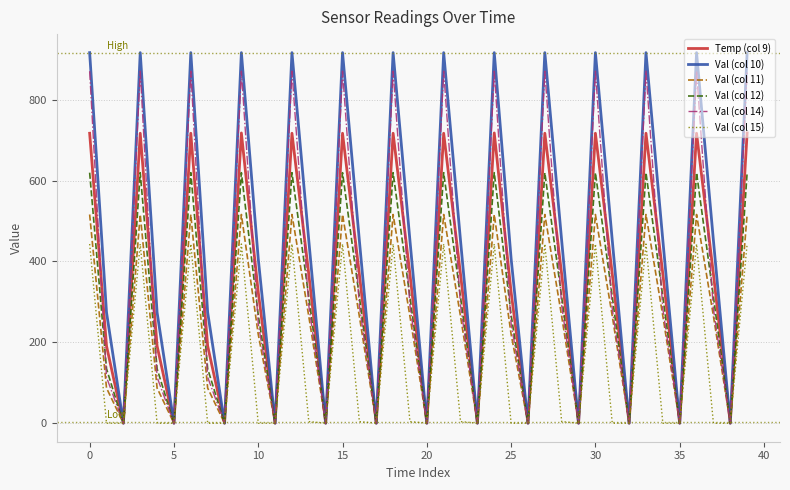

List the series in order of their peak value, highest first.

Val (col 10), Val (col 14), Temp (col 9), Val (col 12), Val (col 11), Val (col 15)